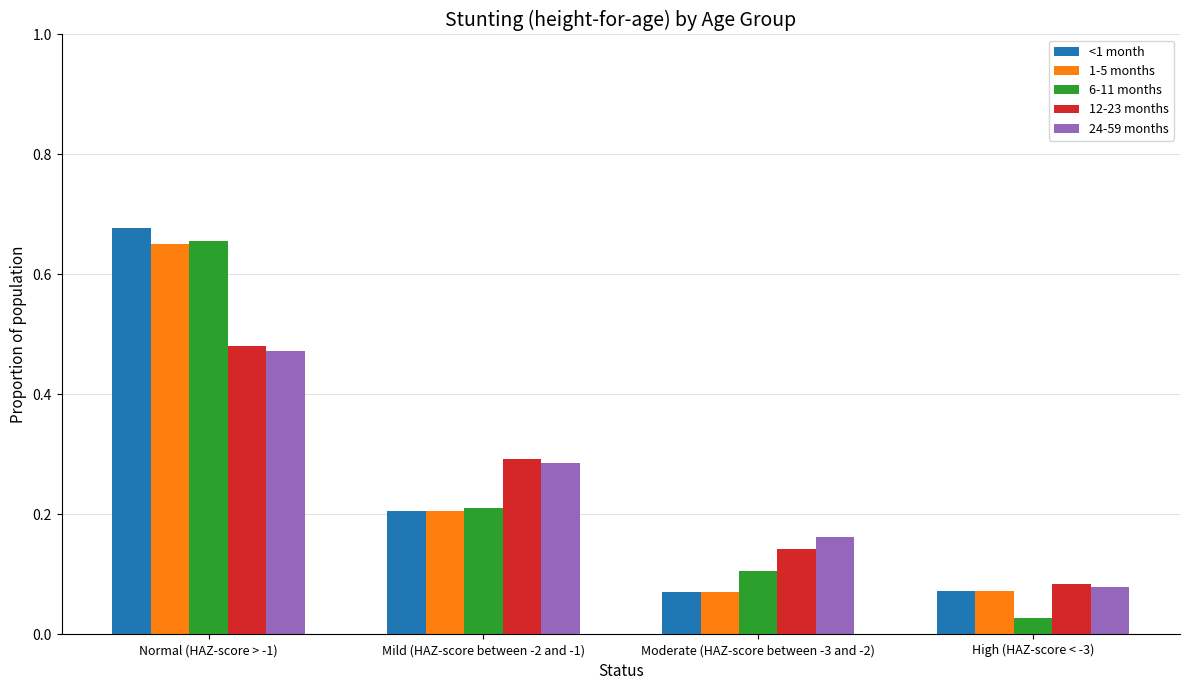

The 12-23 months series shows 0.7 at Normal (HAZ-score > -1). True or false?

False